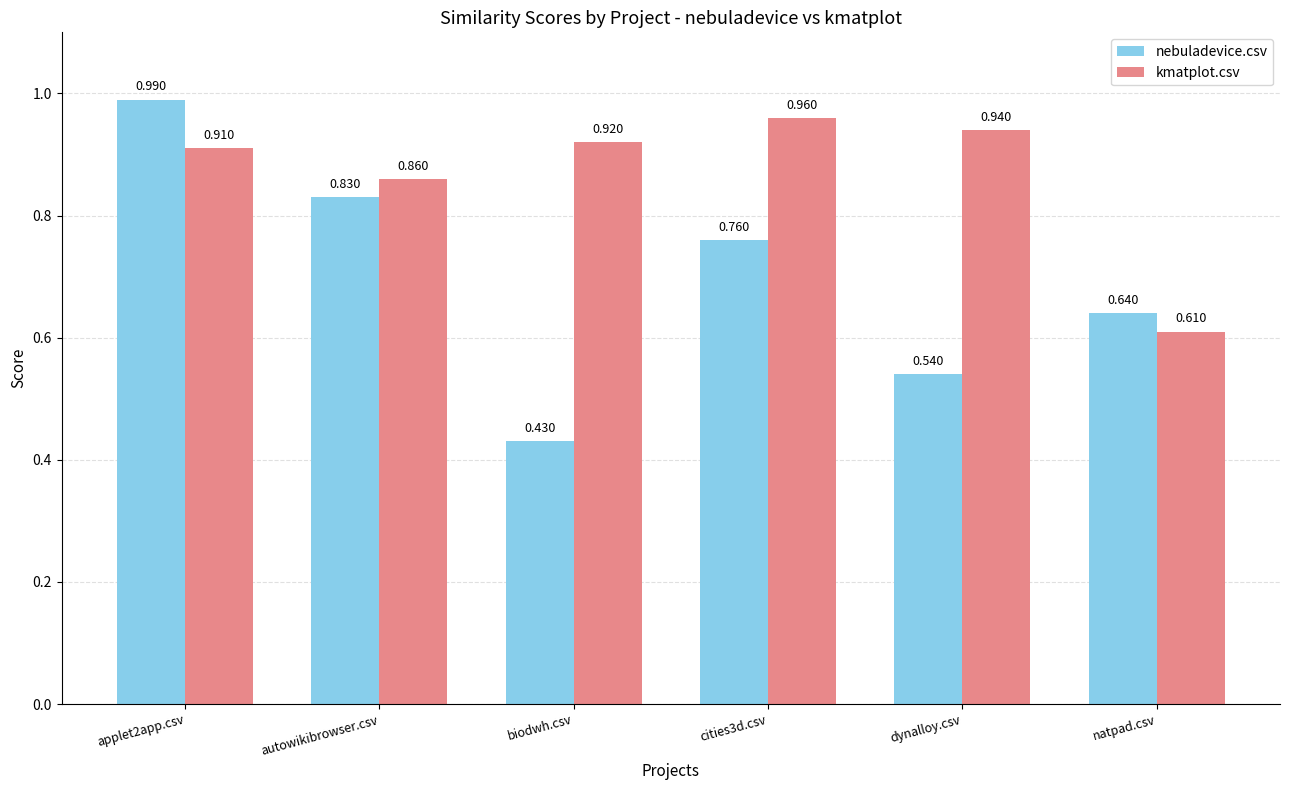

The value of nebuladevice.csv at applet2app.csv is 0.6. True or false?

False